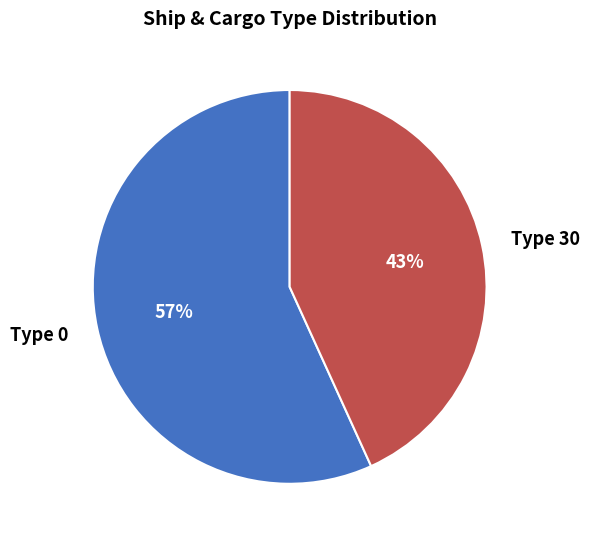

Which has a higher value, Type 0 or Type 30?

Type 0